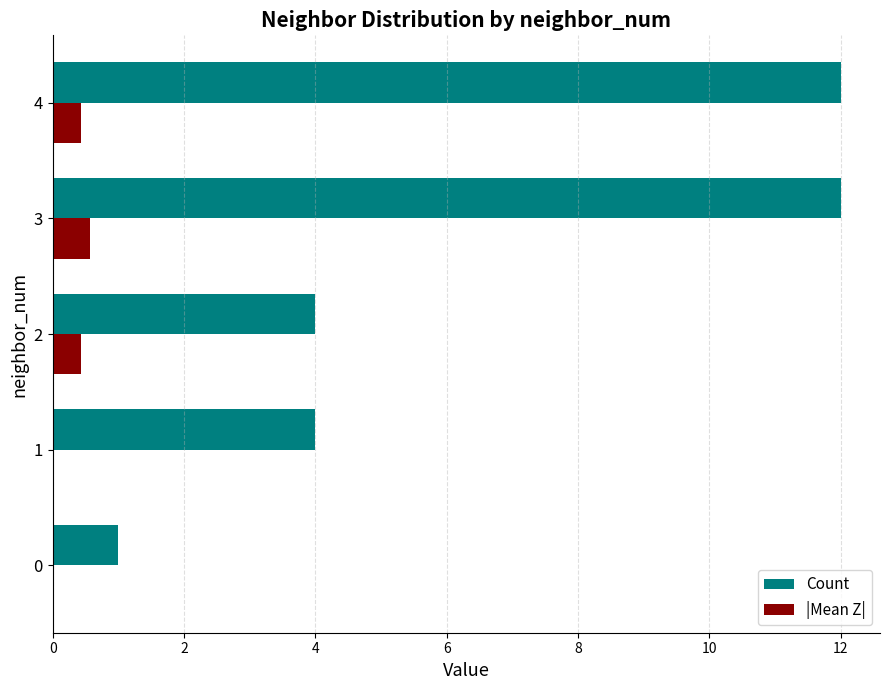

Which series has the largest total across all categories?

Count